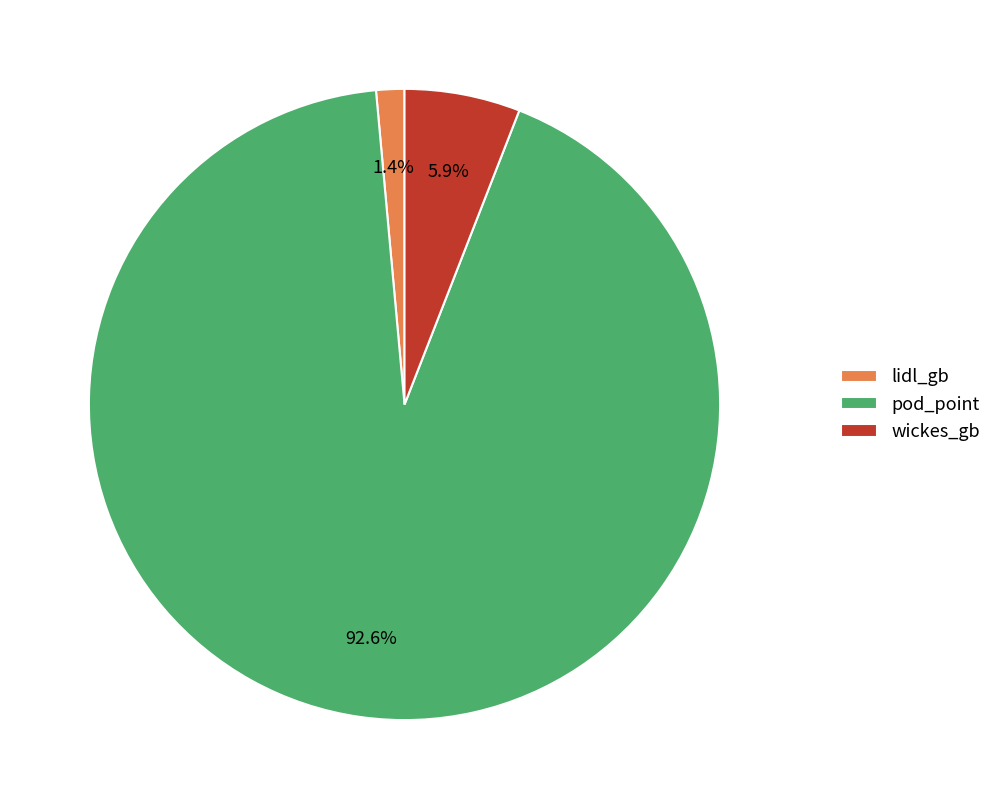

To the nearest percent, what percentage of the pie is pod_point?

93%